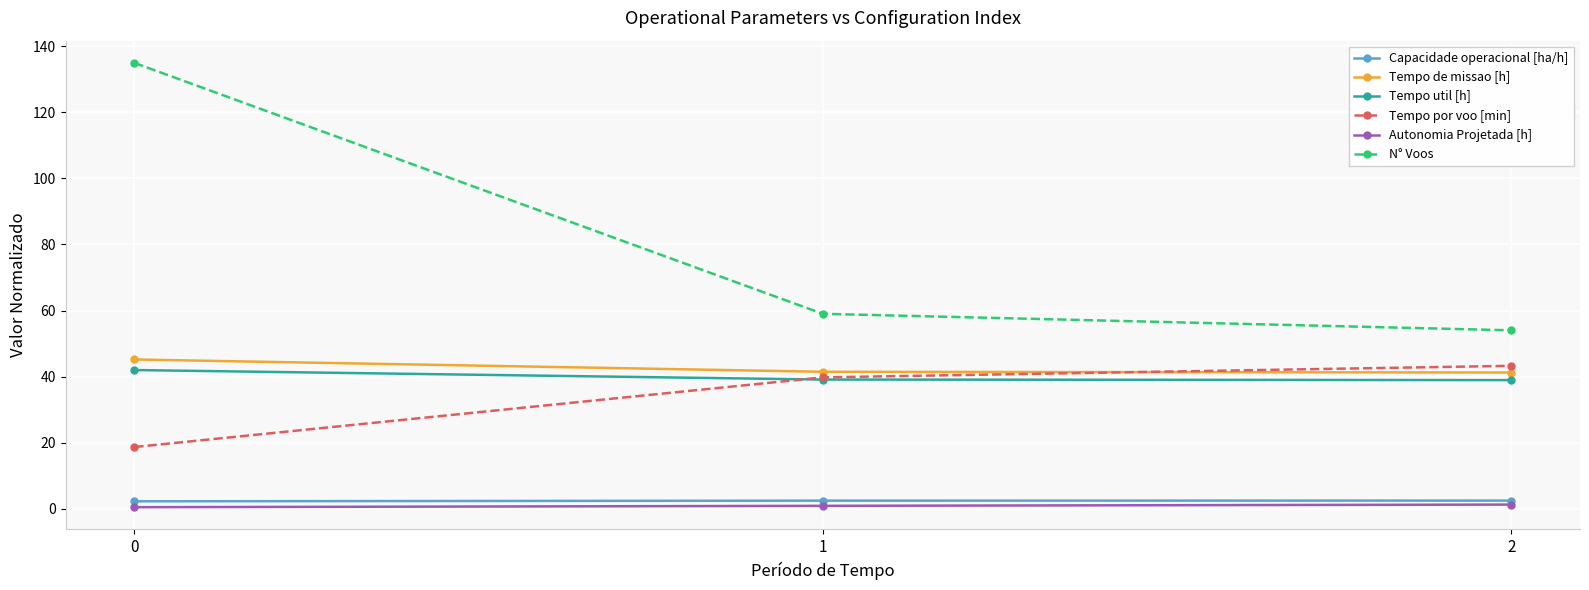

What is the minimum value for N° Voos?

54.0